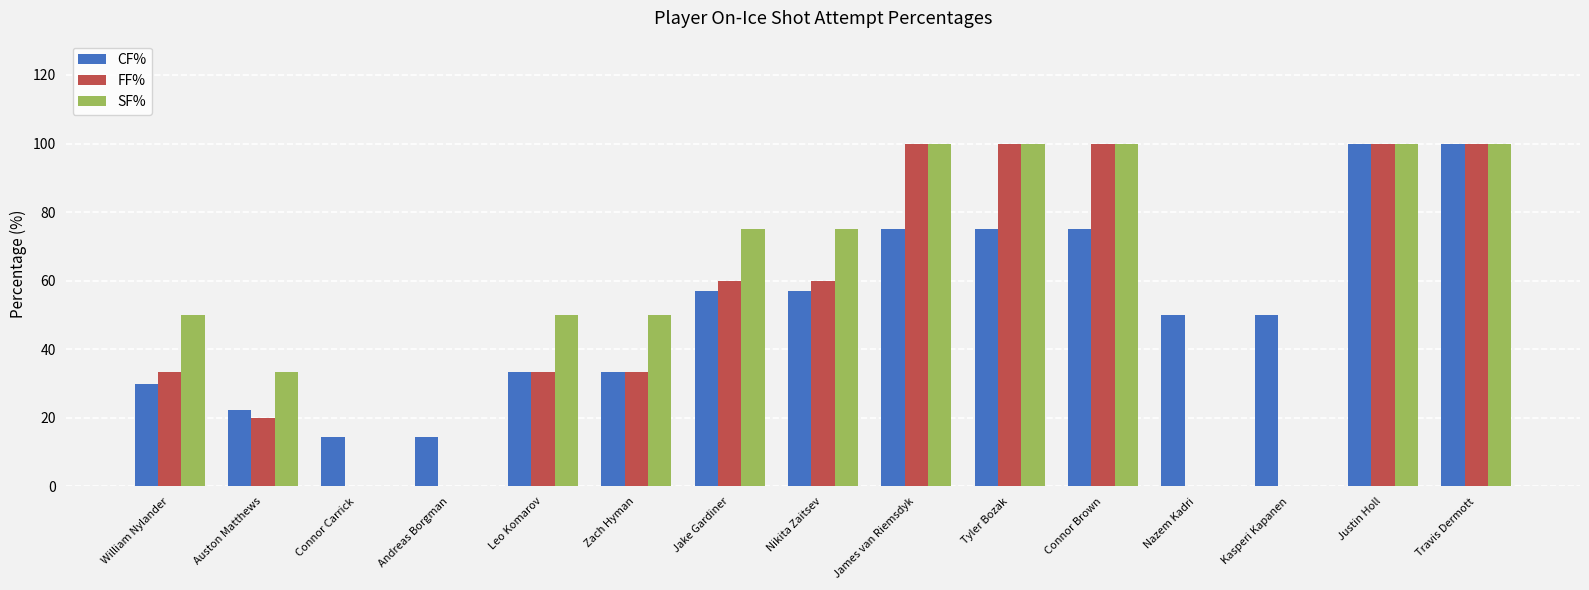

Reading left to right, transcribe all the data shown in this chart.

CF%: William Nylander=30.0	Auston Matthews=22.2	Connor Carrick=14.3	Andreas Borgman=14.3	Leo Komarov=33.3	Zach Hyman=33.3	Jake Gardiner=57.1	Nikita Zaitsev=57.1	James van Riemsdyk=75.0	Tyler Bozak=75.0	Connor Brown=75.0	Nazem Kadri=50.0	Kasperi Kapanen=50.0	Justin Holl=100.0	Travis Dermott=100.0
FF%: William Nylander=33.3	Auston Matthews=20.0	Connor Carrick=0.0	Andreas Borgman=0.0	Leo Komarov=33.3	Zach Hyman=33.3	Jake Gardiner=60.0	Nikita Zaitsev=60.0	James van Riemsdyk=100.0	Tyler Bozak=100.0	Connor Brown=100.0	Nazem Kadri=0.0	Kasperi Kapanen=0.0	Justin Holl=100.0	Travis Dermott=100.0
SF%: William Nylander=50.0	Auston Matthews=33.3	Connor Carrick=0.0	Andreas Borgman=0.0	Leo Komarov=50.0	Zach Hyman=50.0	Jake Gardiner=75.0	Nikita Zaitsev=75.0	James van Riemsdyk=100.0	Tyler Bozak=100.0	Connor Brown=100.0	Nazem Kadri=0.0	Kasperi Kapanen=0.0	Justin Holl=100.0	Travis Dermott=100.0